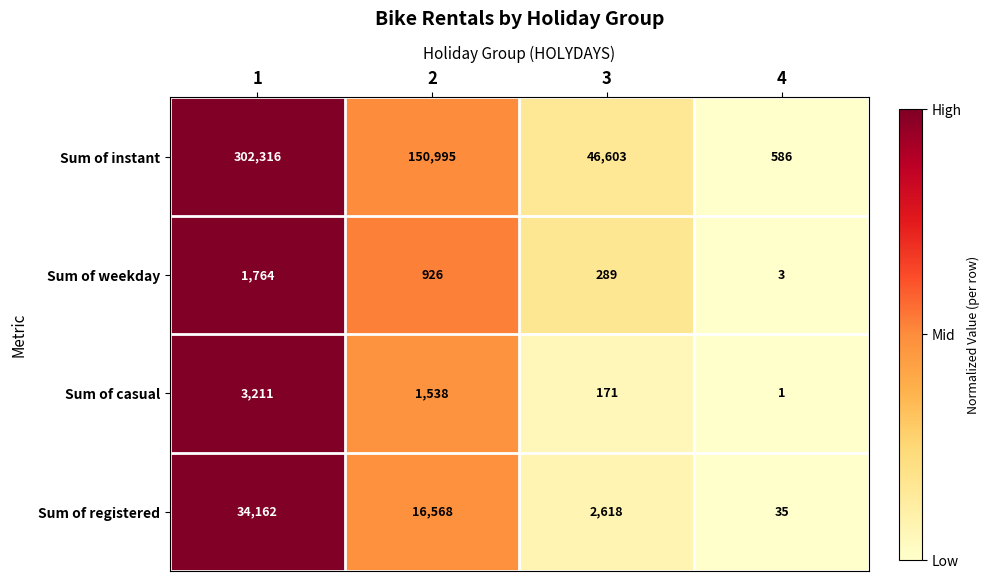

What value does the Sum of instant series have at 4, to the nearest 100?

600